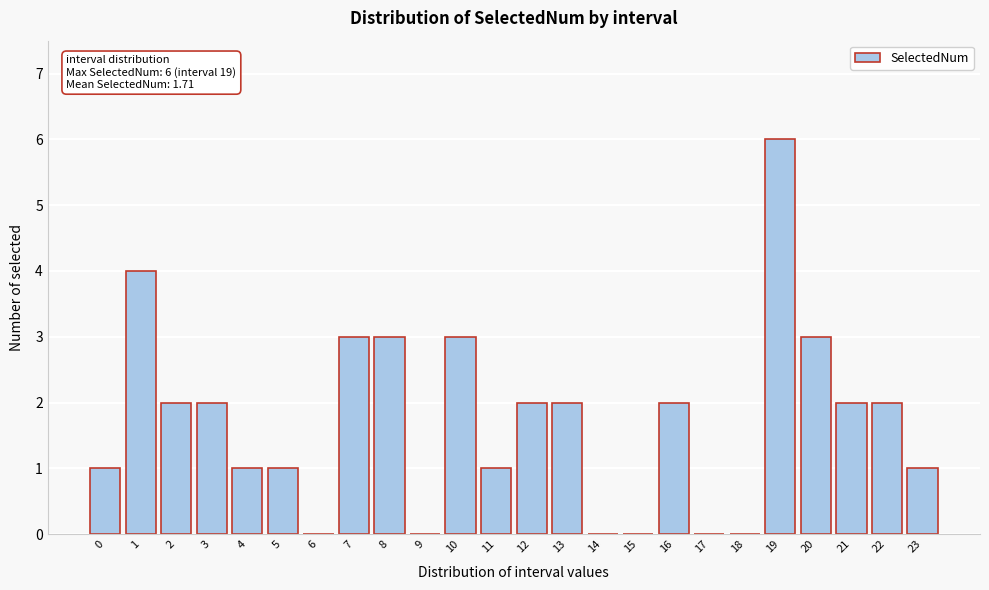

Reading right to left, transcribe all the data shown in this chart.

23=1	22=2	21=2	20=3	19=6	18=0	17=0	16=2	15=0	14=0	13=2	12=2	11=1	10=3	9=0	8=3	7=3	6=0	5=1	4=1	3=2	2=2	1=4	0=1